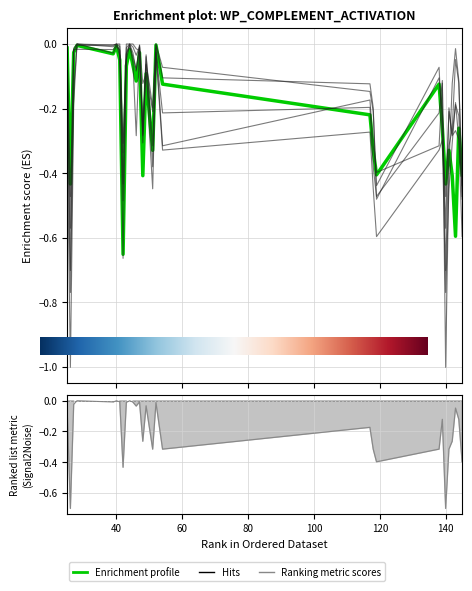

The Conf 7 series shows -0.0 at 117. True or false?

False